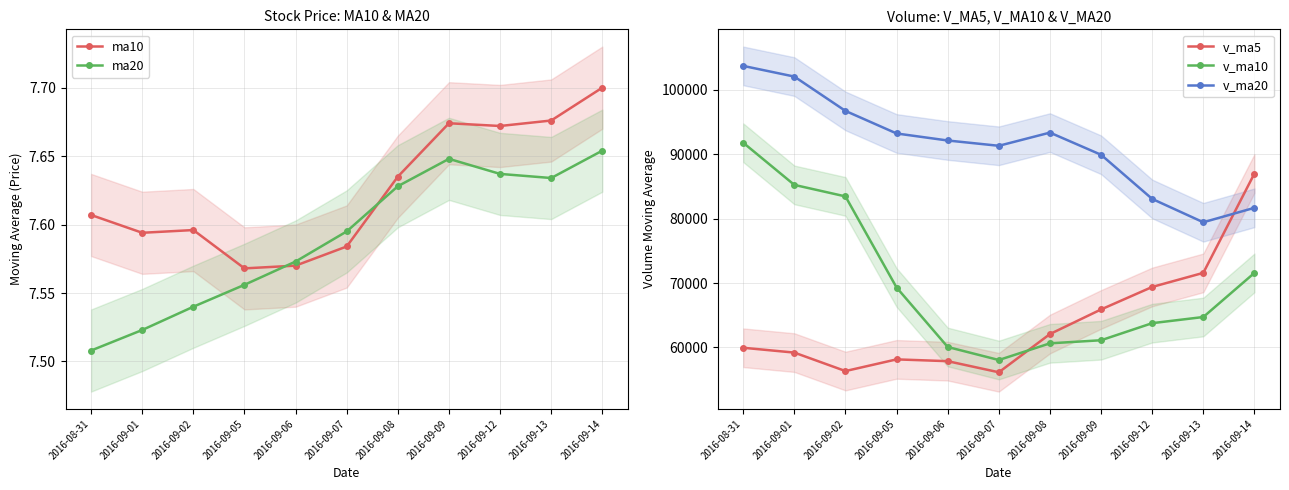

Rank the series by their maximum value, from highest to lowest.

v_ma20, v_ma10, v_ma5, ma10, ma20